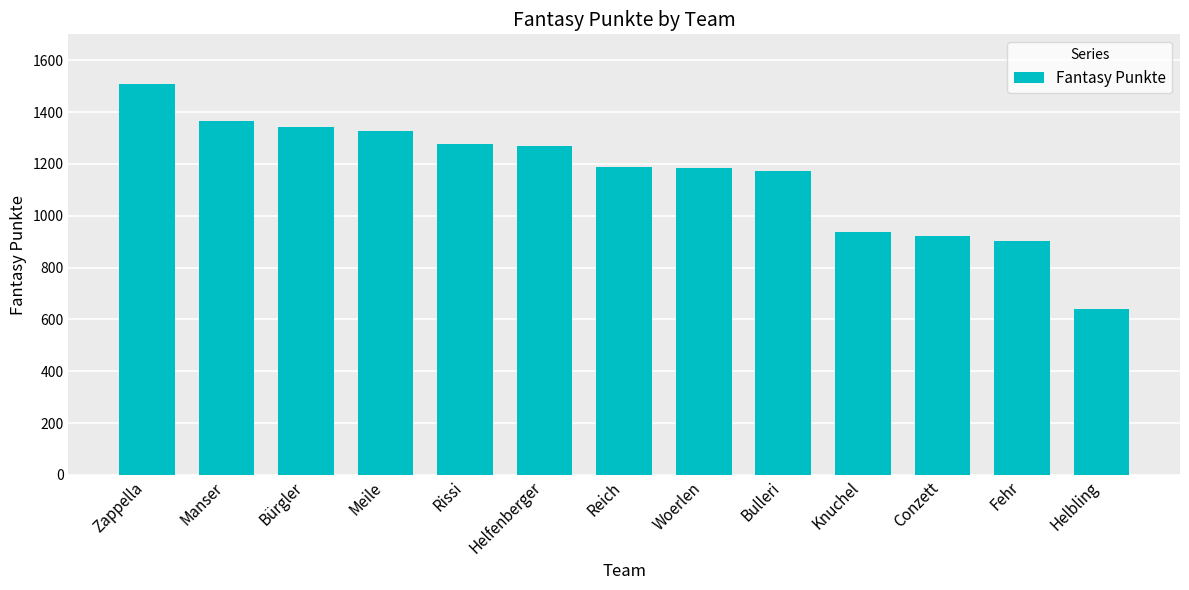

Which category has the highest value across all series?

Zappella